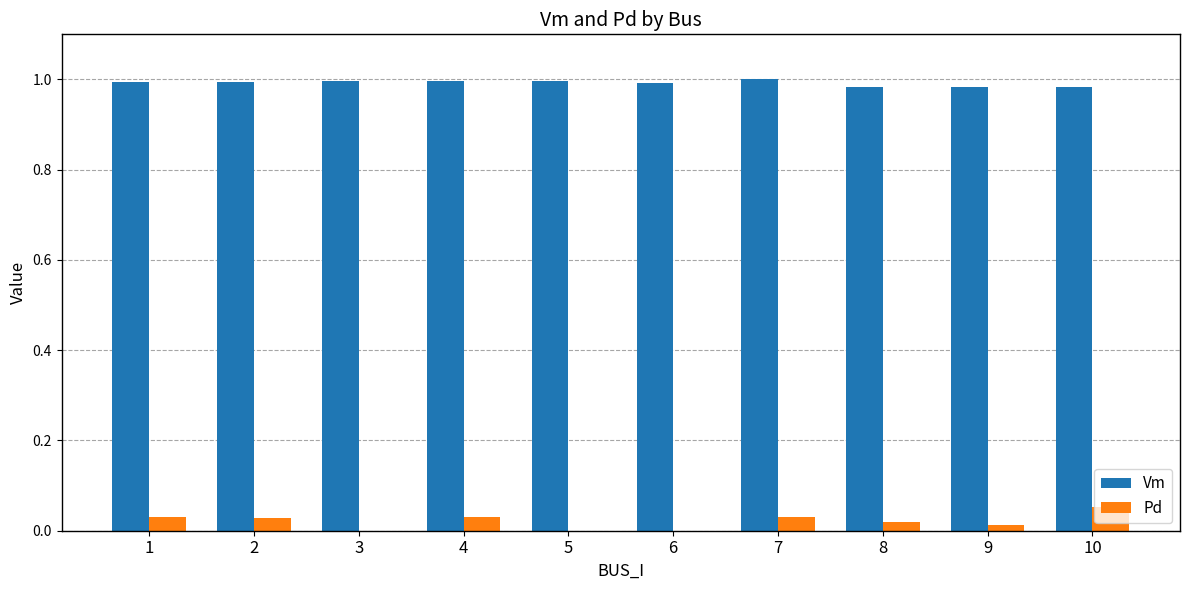

Which series has the largest total across all categories?

Vm